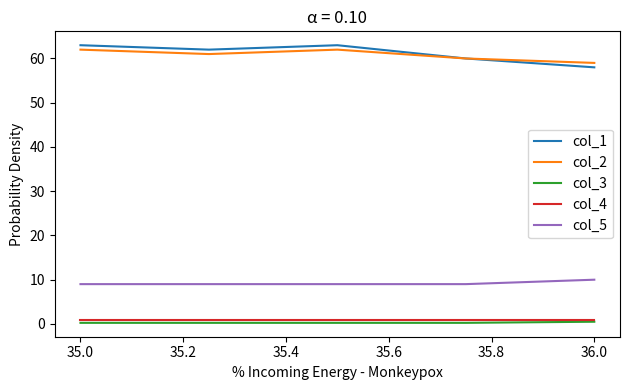

What is the highest value of the col_5 series?

10.0